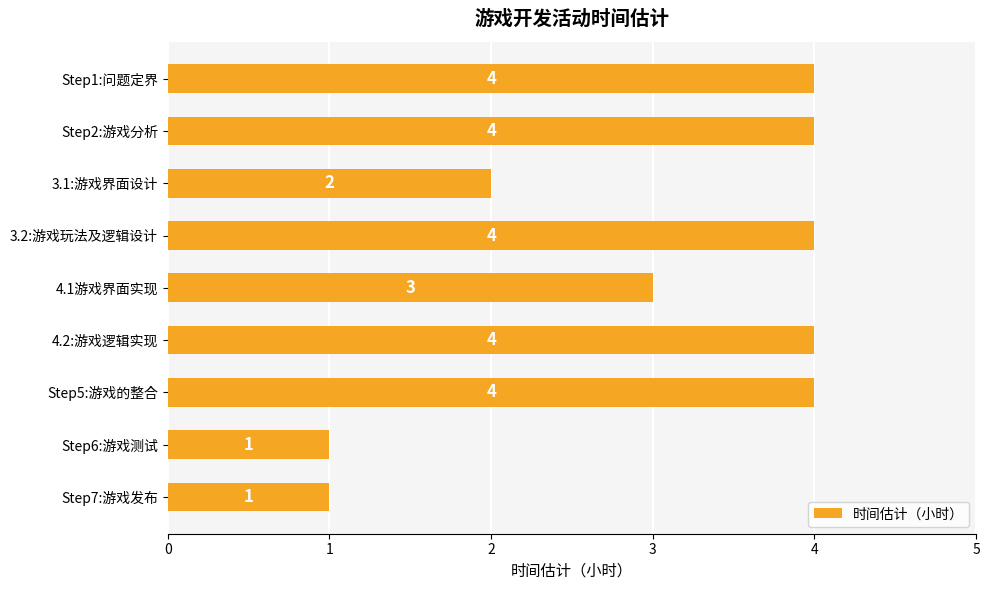

The chart shows a value of 2 at Step2:游戏分析. True or false?

False